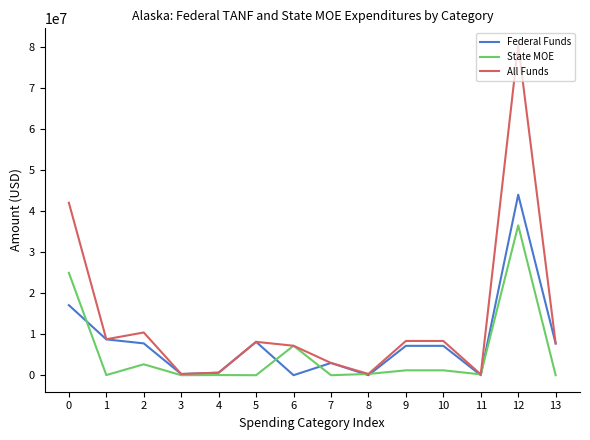

Which series has the largest total across all categories?

All Funds